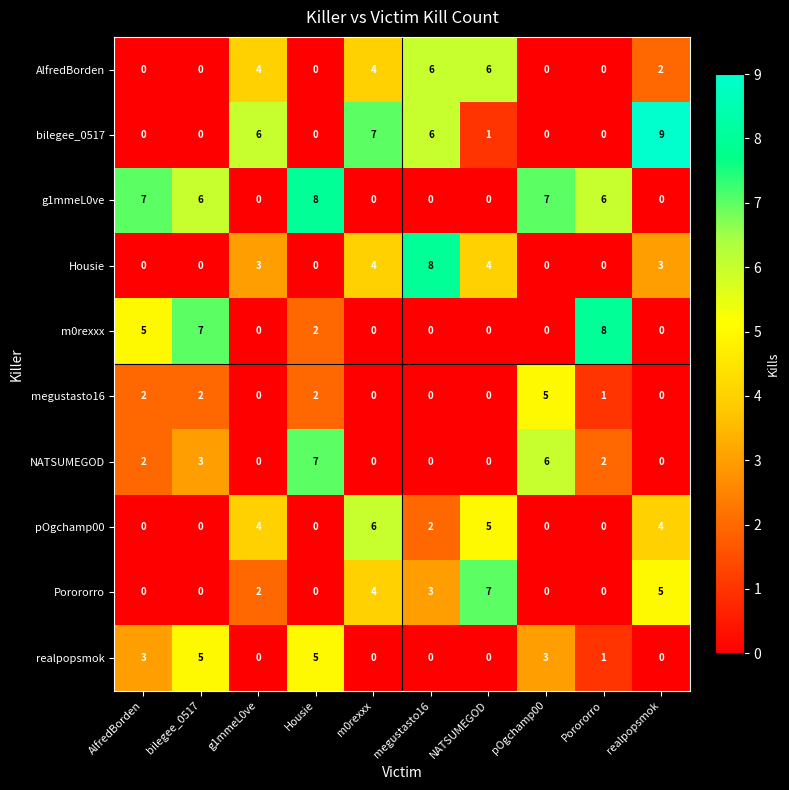

What is the sum of all realpopsmok values?

17